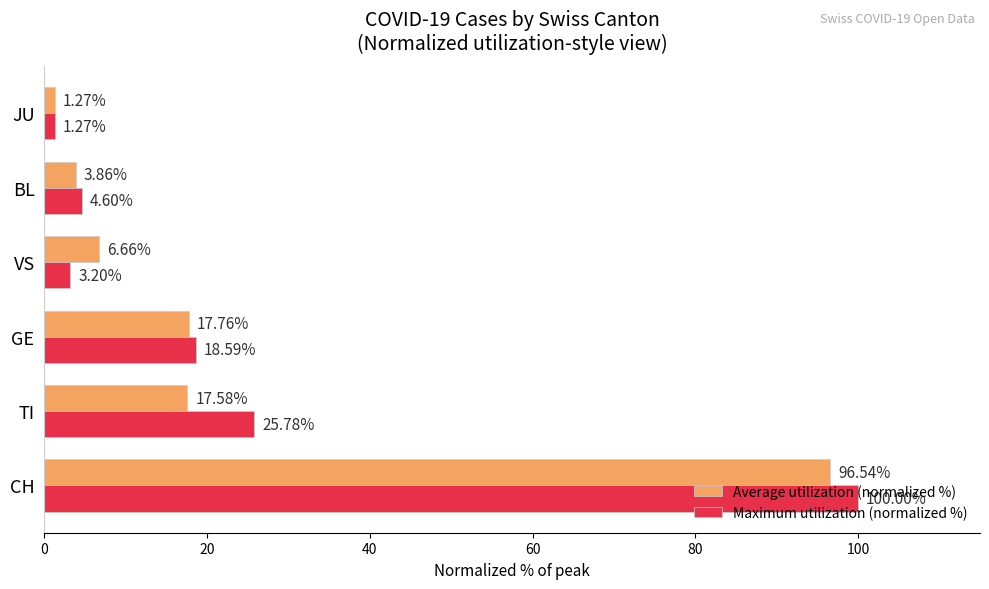

At which label is Maximum utilization (normalized %) closest to 50?

TI